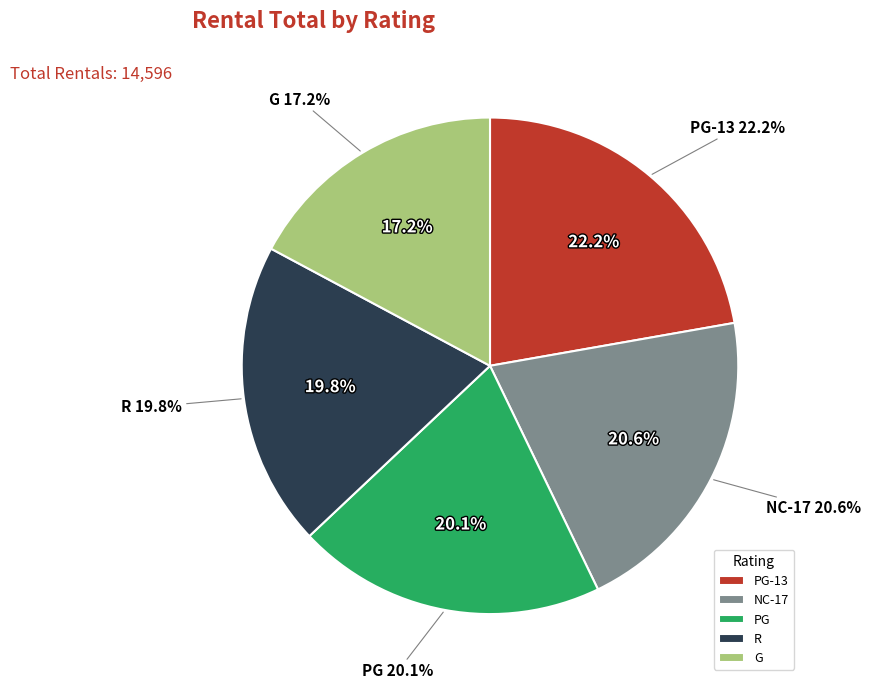

Do R and PG together represent more than half of the pie?

No